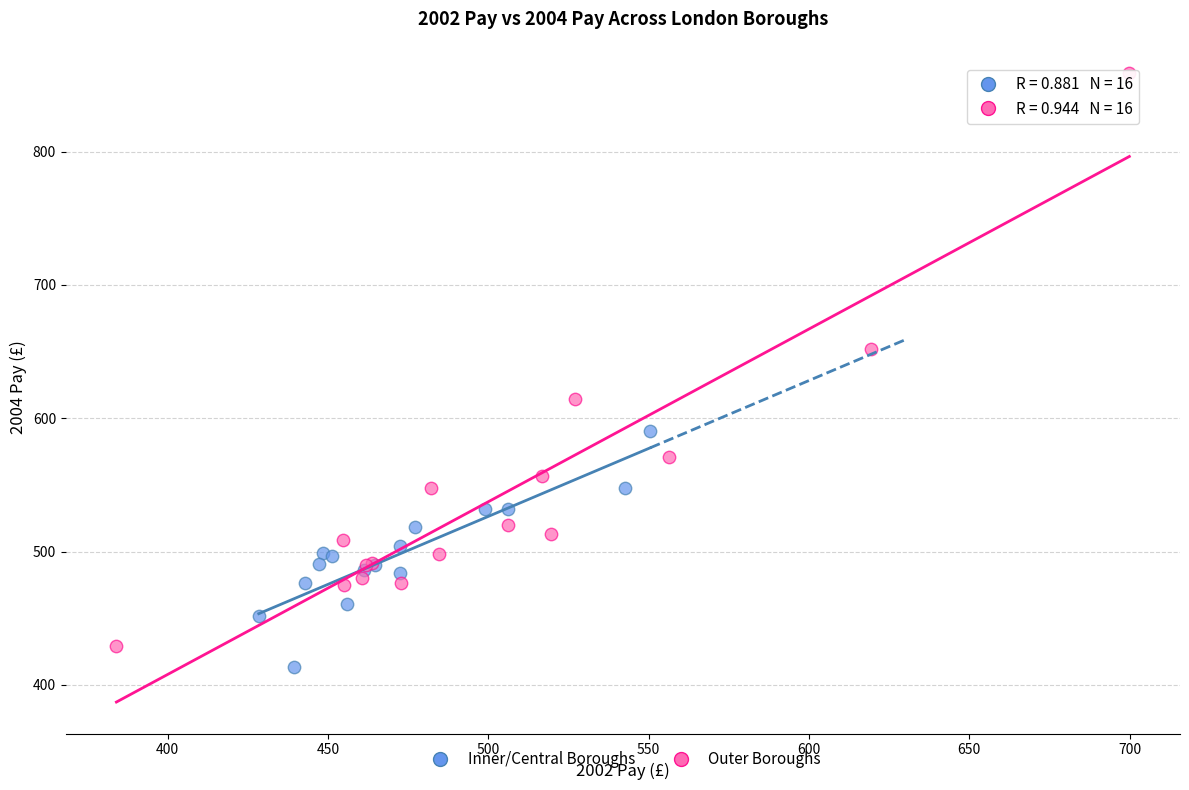

Which series has the largest Y range (max minus min)?

Outer Boroughs